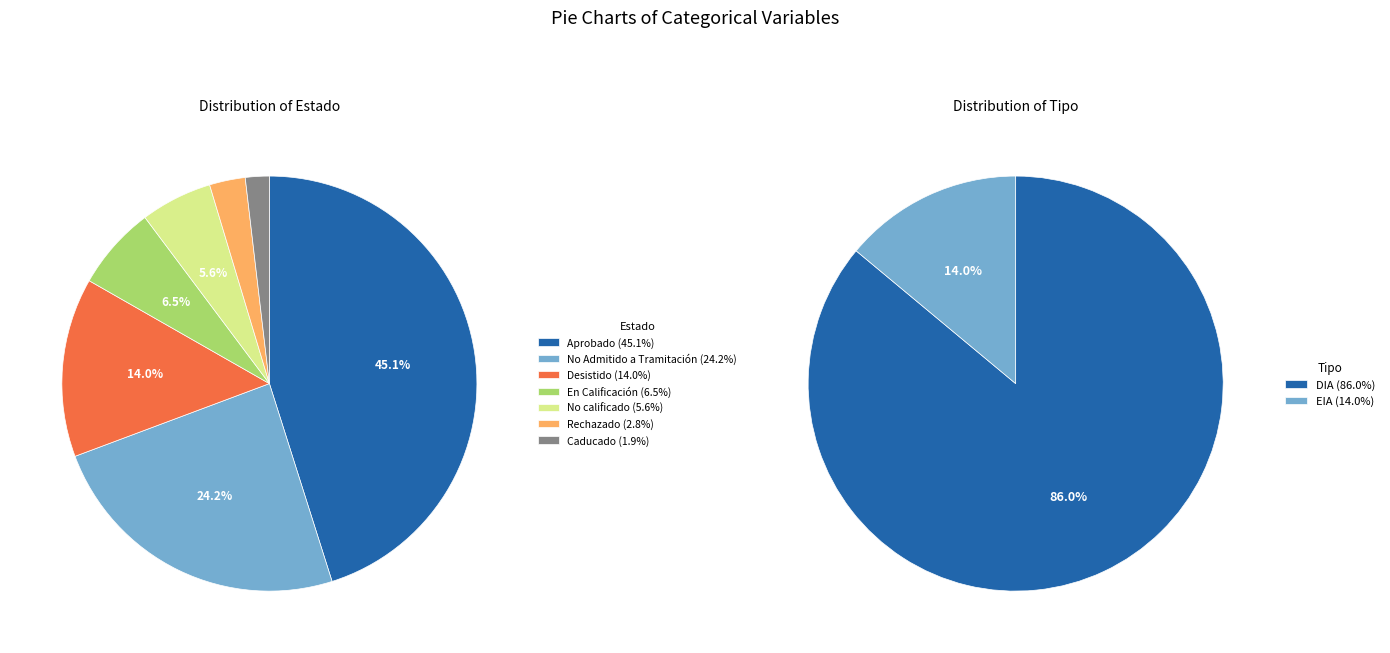

Is there any slice that represents more than half of the pie?

No